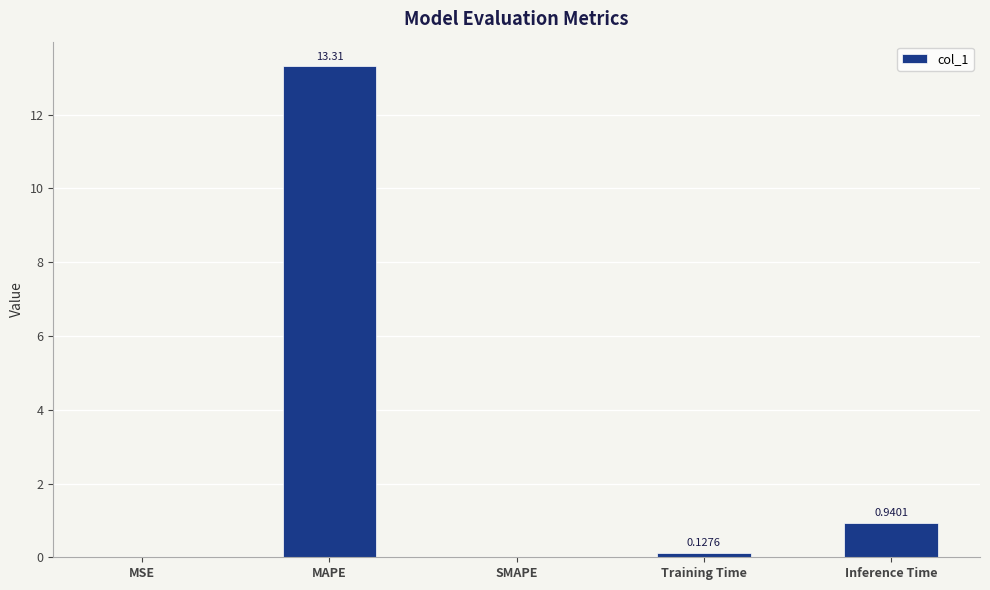

What is the change in value from MSE to Inference Time?

+0.9